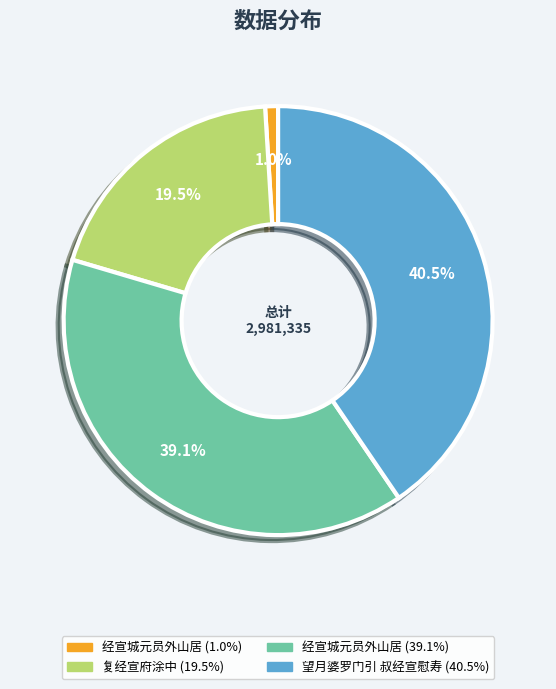

Is there any slice that represents more than half of the pie?

No